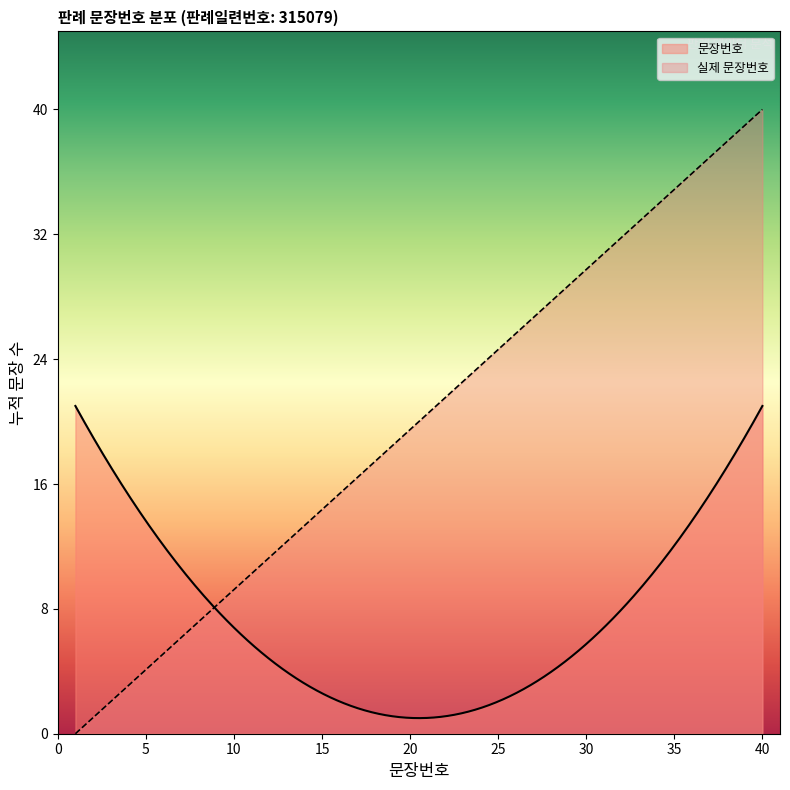

True or false: the data has more than 1 interior local peaks.

False